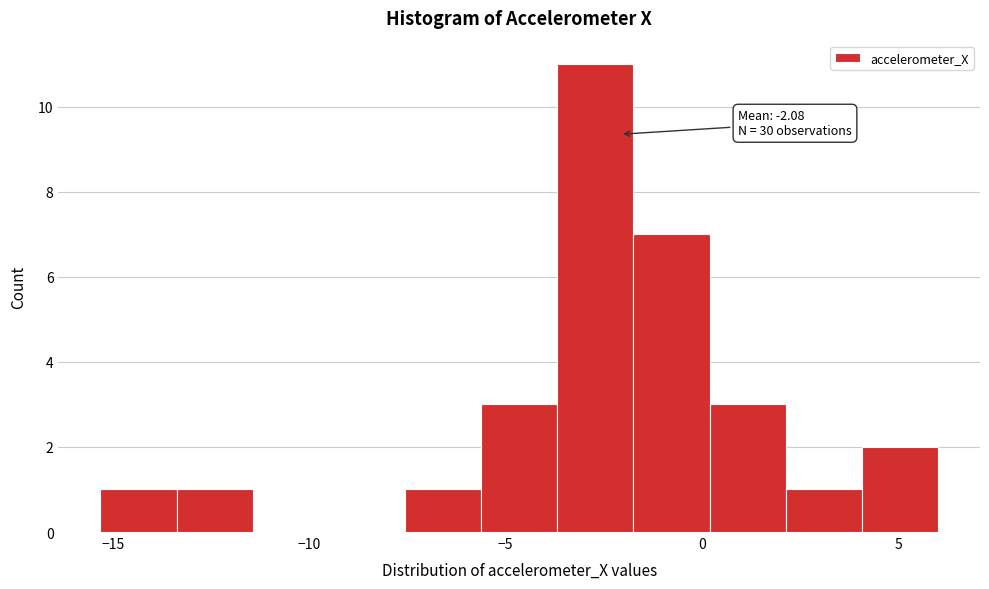

Read against the x-axis, roughly where is the centre of the tallest bar?

-2.5